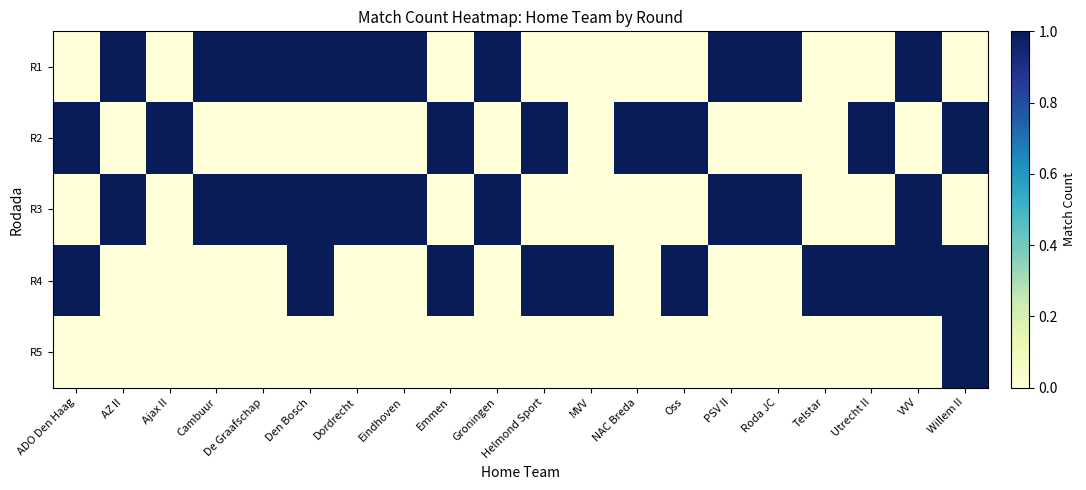

What is the total value across all series at Emmen?

2